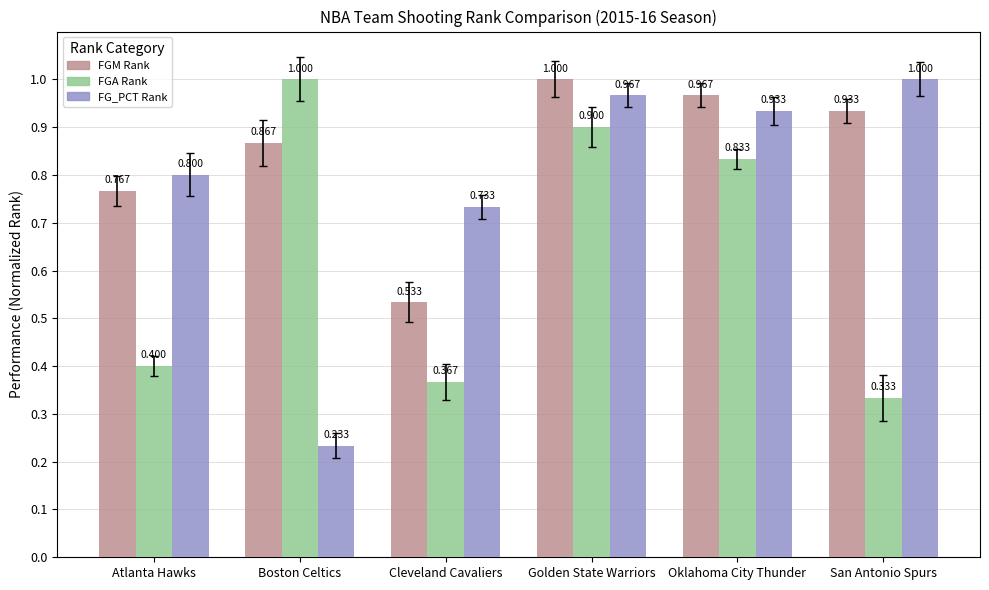

What is the label of the 3rd bar from the right?

Golden State Warriors